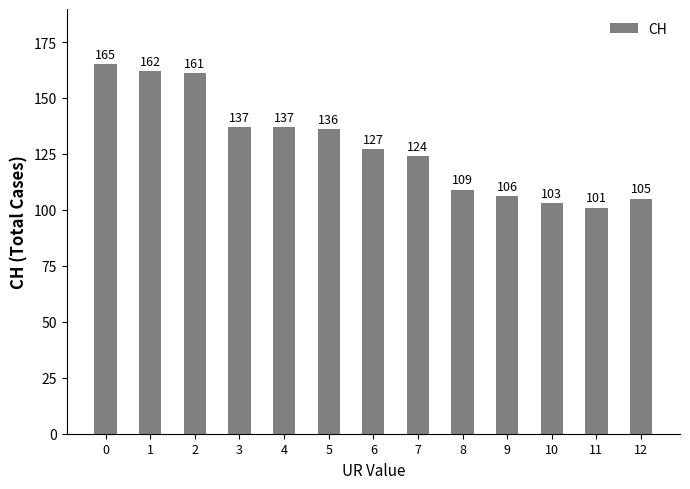

What is the change in value from 1 to 5?

-26